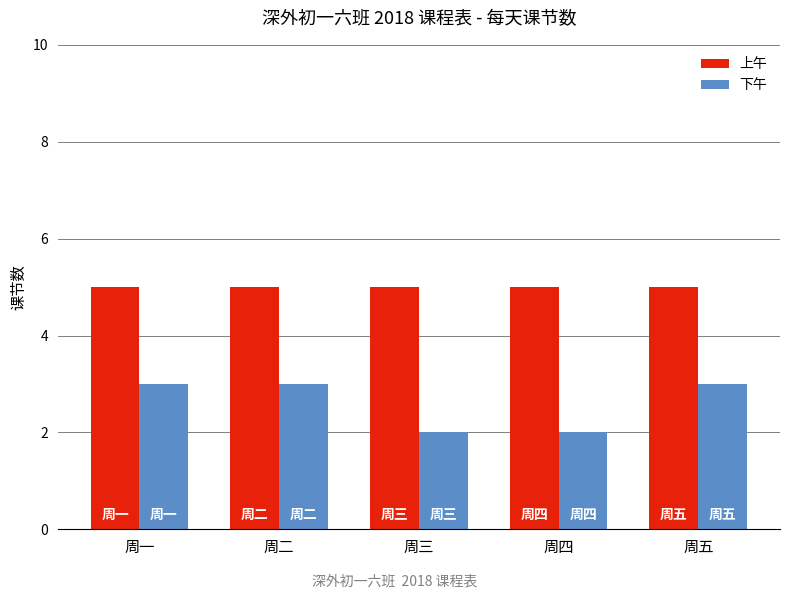

What is the value of the 上午 bar at the 3rd from the left?

5